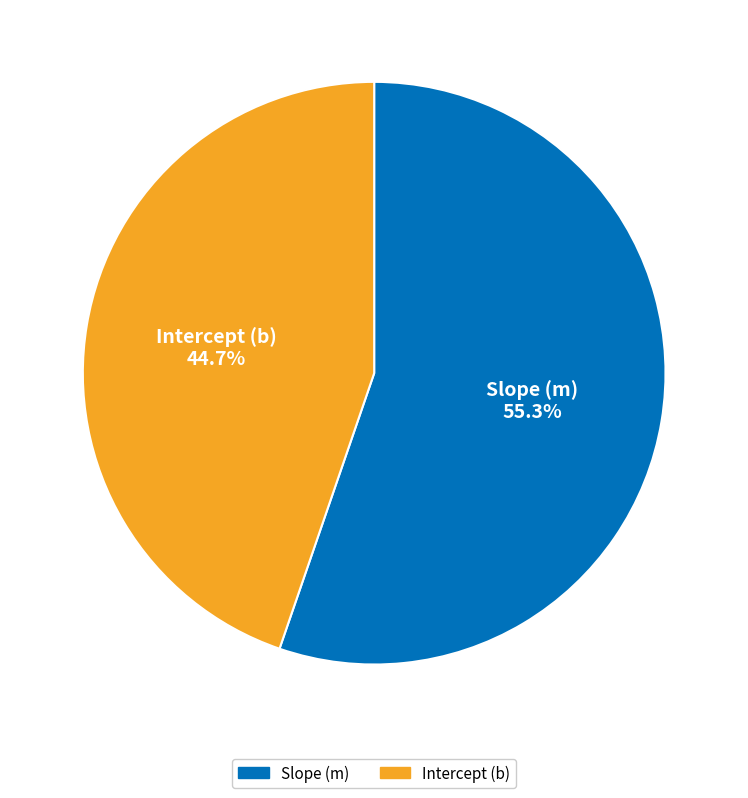

Which category has the smallest portion of the pie?

Intercept (b)